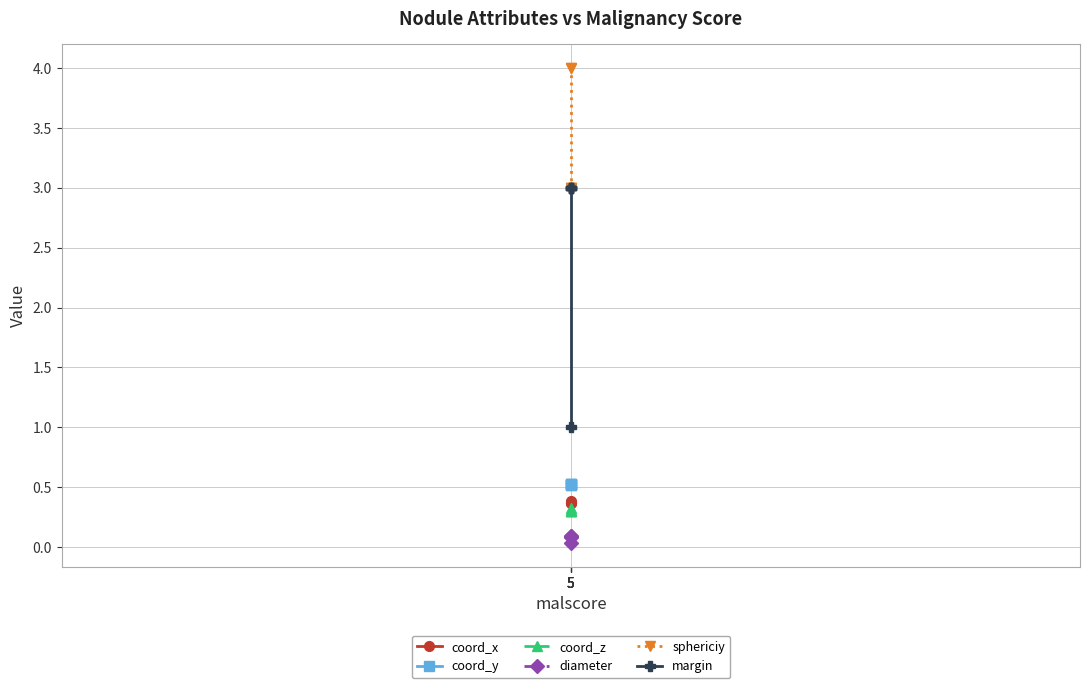

Which series has the largest total across all categories?

sphericiy